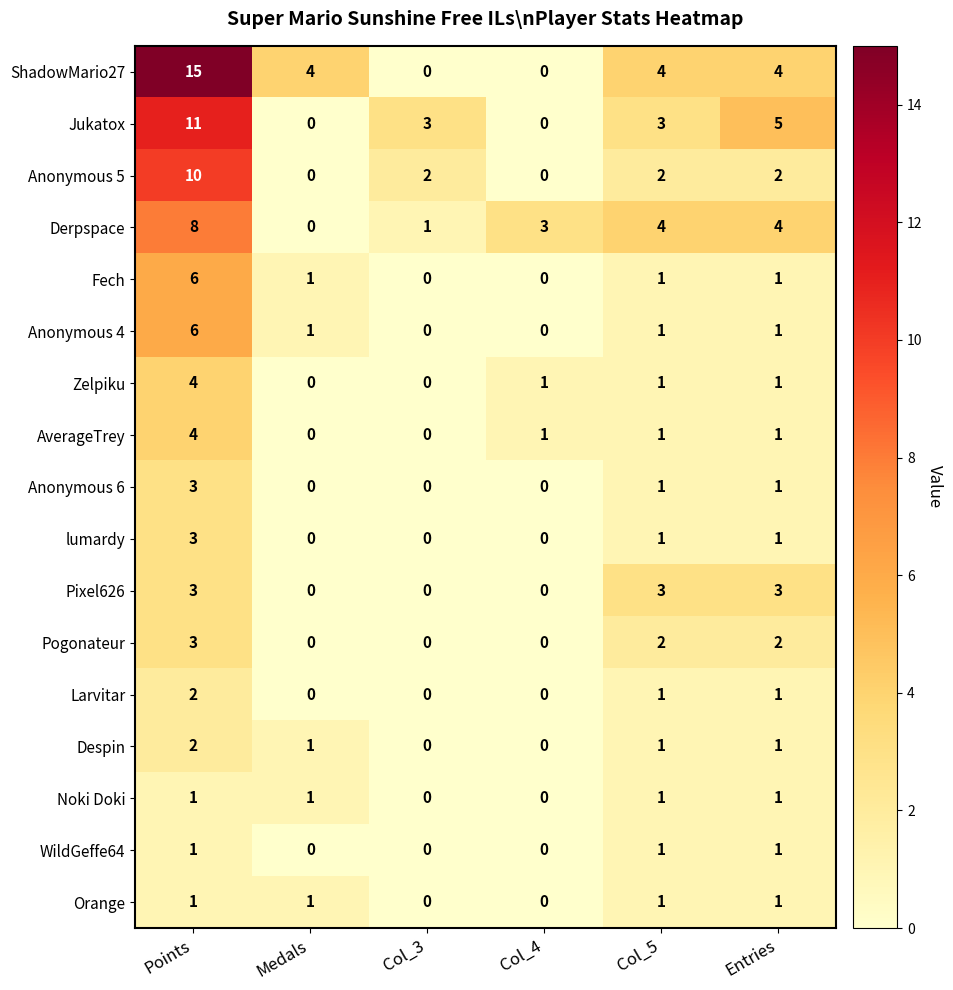

Is the value of Pixel626 at Points greater than the value of Noki Doki at Col_4?

Yes